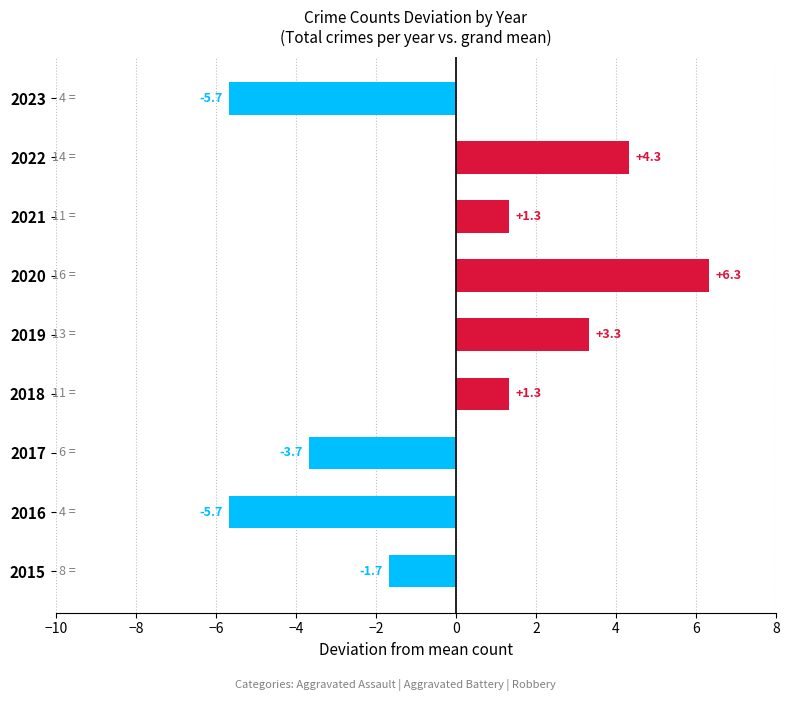

How many values are below zero?

4